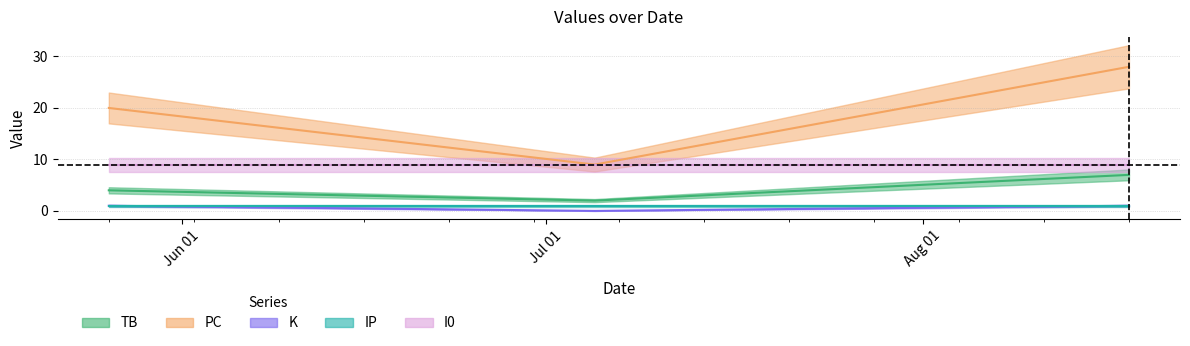

What is the label of the 2nd point from the right?

2022-07-05